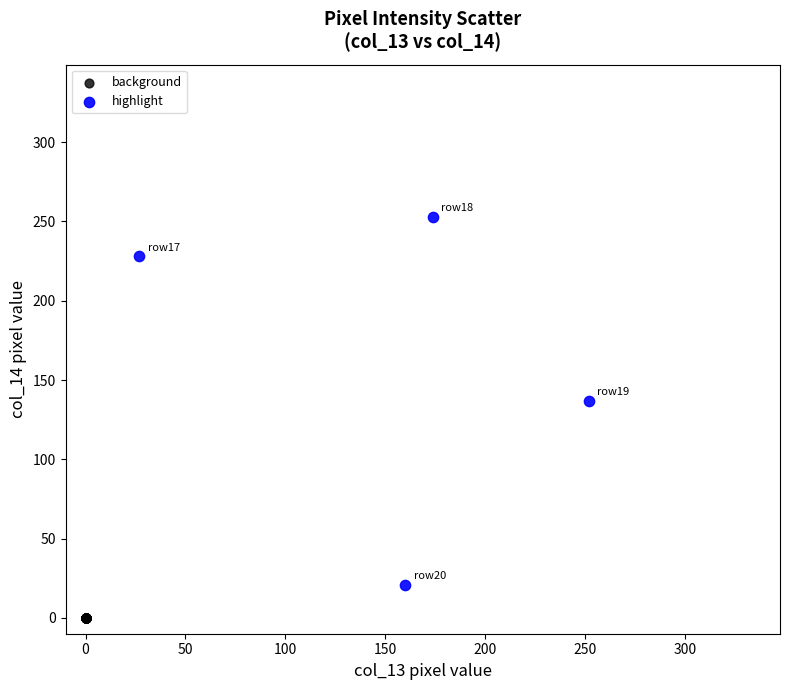

Which series reaches the maximum Y coordinate?

highlight